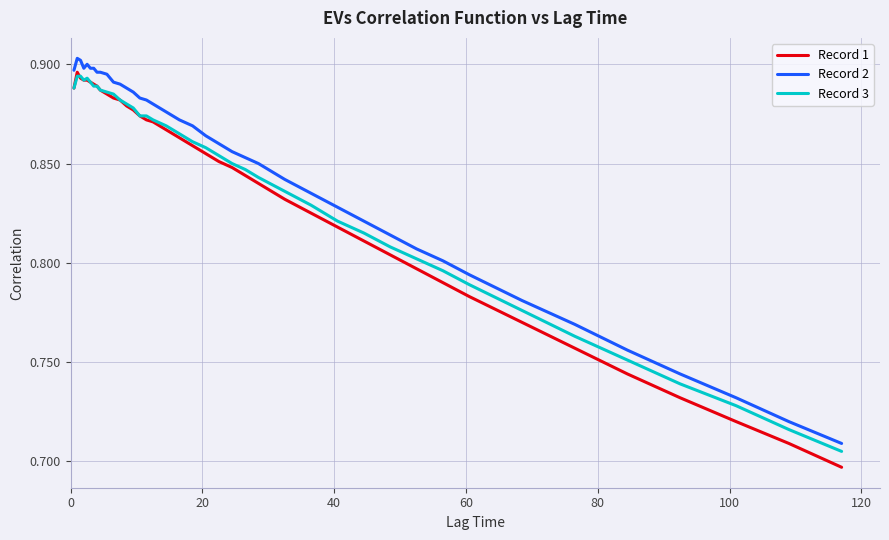

True or false: Record 1 and Record 2 intersect in this chart.

False